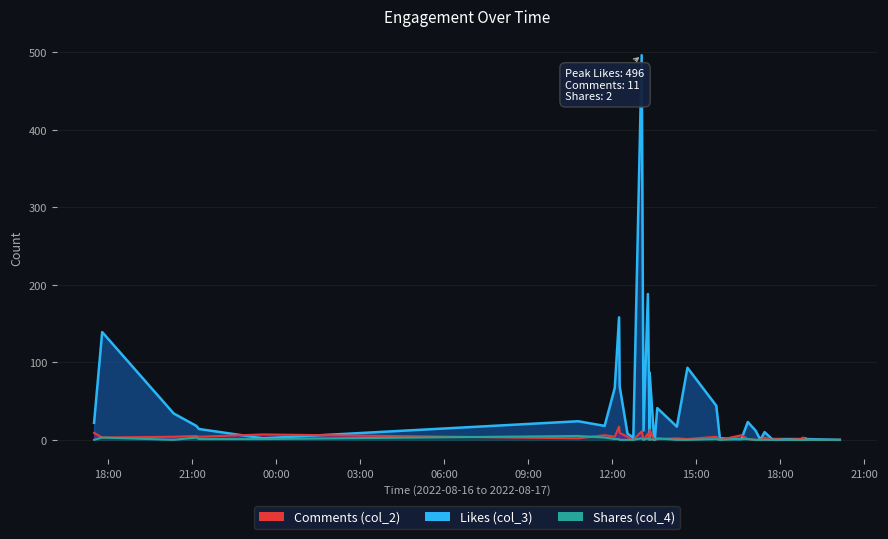

After their last crossing, which series has the higher values: Shares (col_4) or Comments (col_2)?

Comments (col_2)